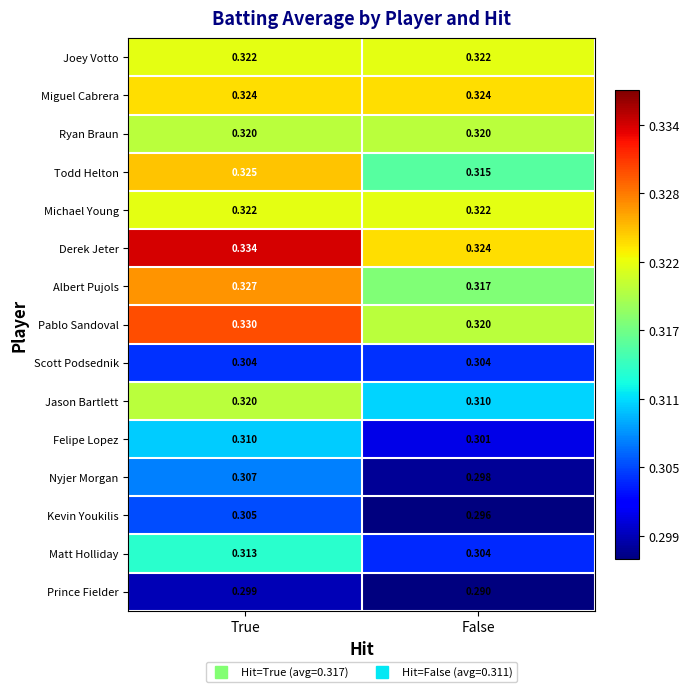

Where is Matt Holliday nearest to the value 0?

False